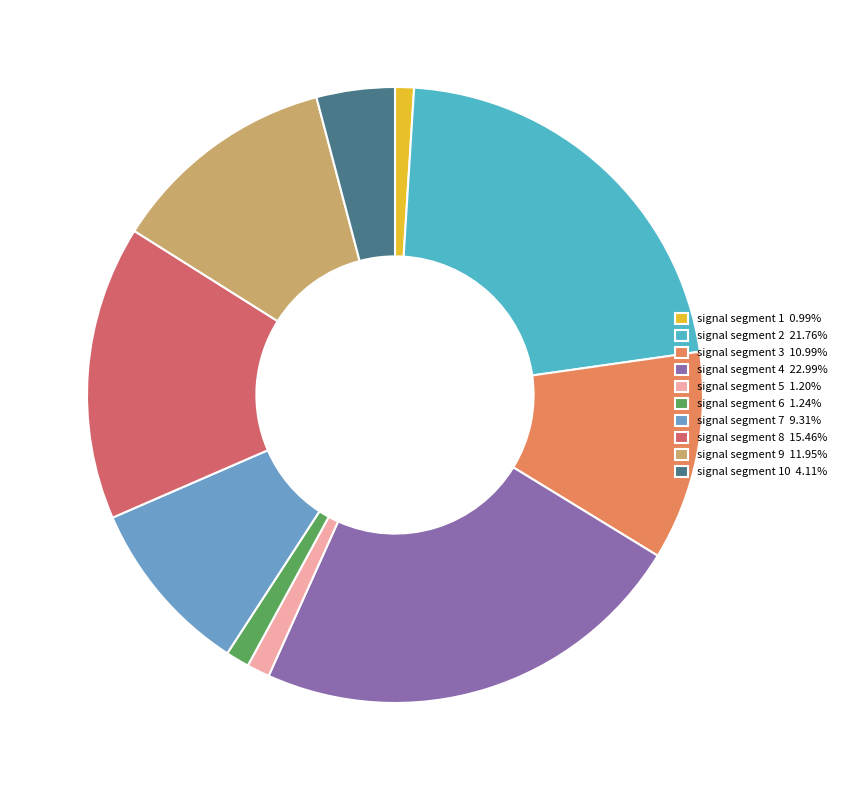

Which category has the biggest portion of the pie?

signal segment 4